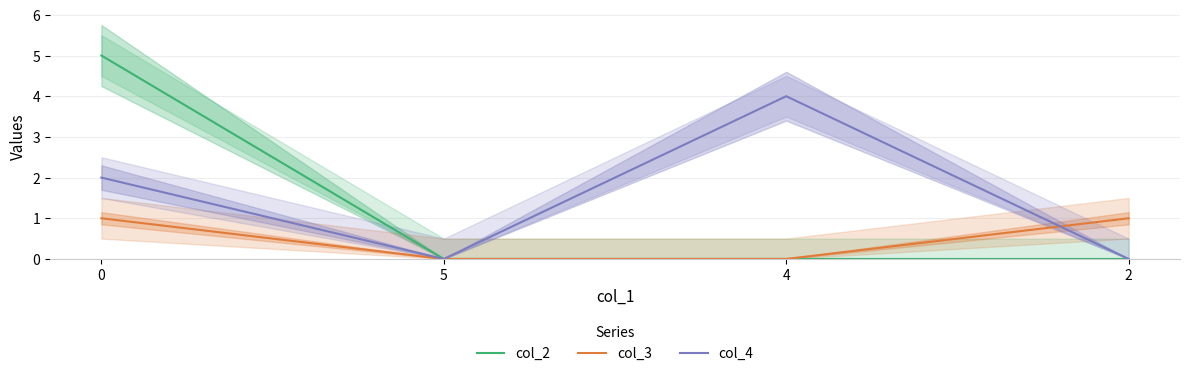

The value of col_2 at 2 is 0. True or false?

True